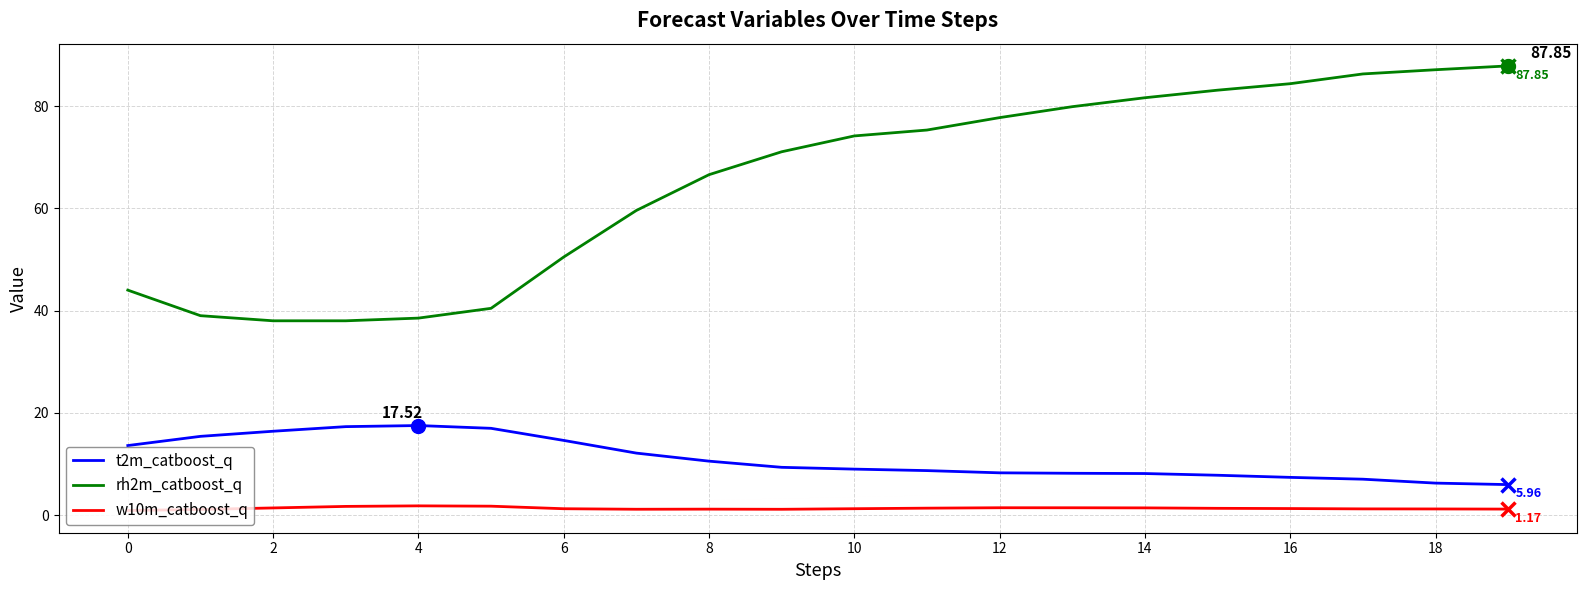

How many values in the rh2m_catboost_q series are below 74?

10